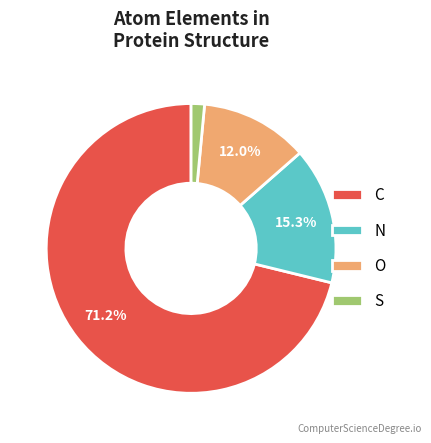

Which has a higher value, S or O?

O